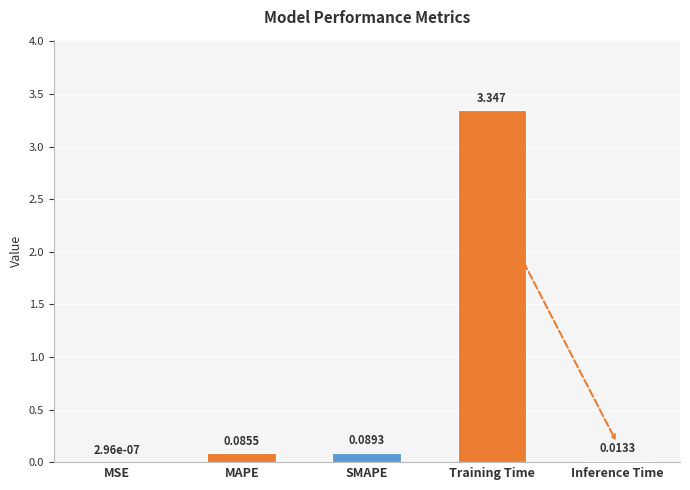

At which category does the chart reach its peak across all series?

Training Time